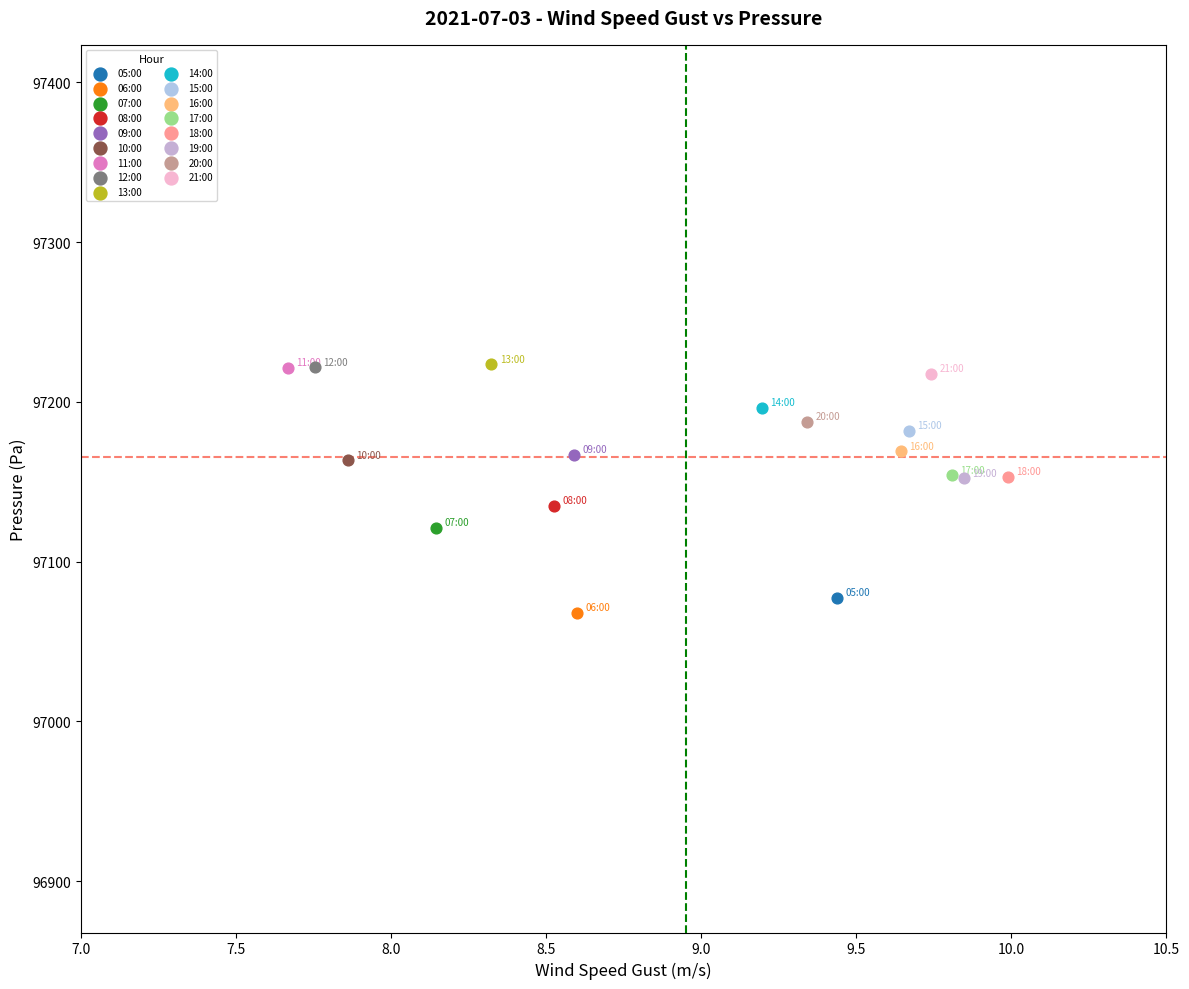

Which series contains the lowest Y value?

06:00